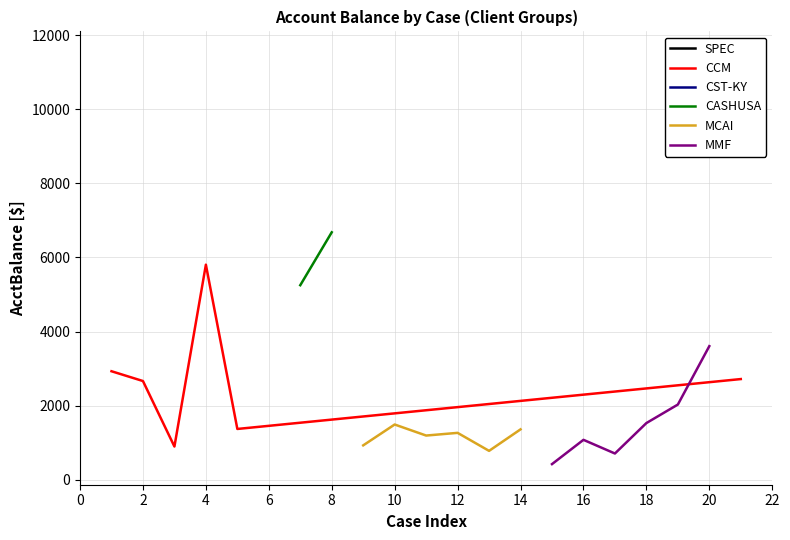

What is the highest value of the CCM series?

5805.2